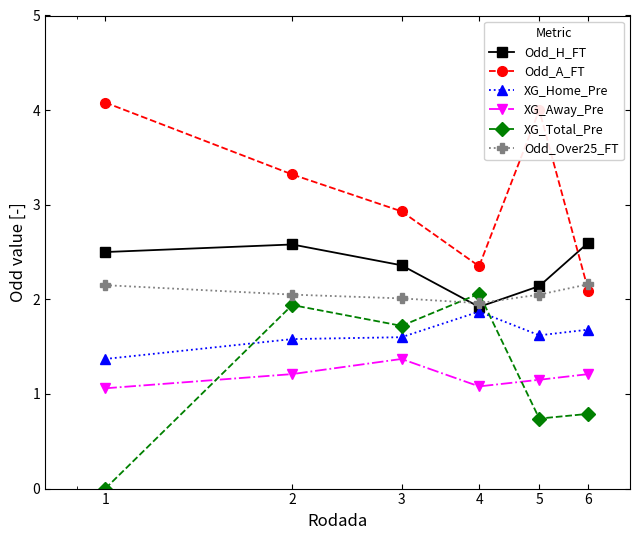

Which series has the largest total across all categories?

Odd_A_FT